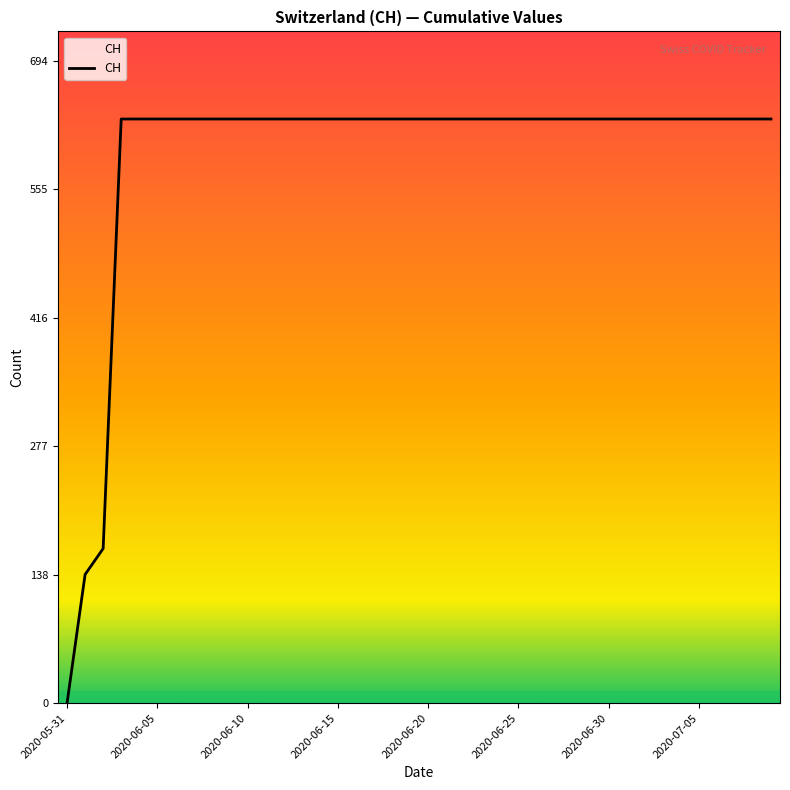

What is the difference between the maximum and minimum values?

631